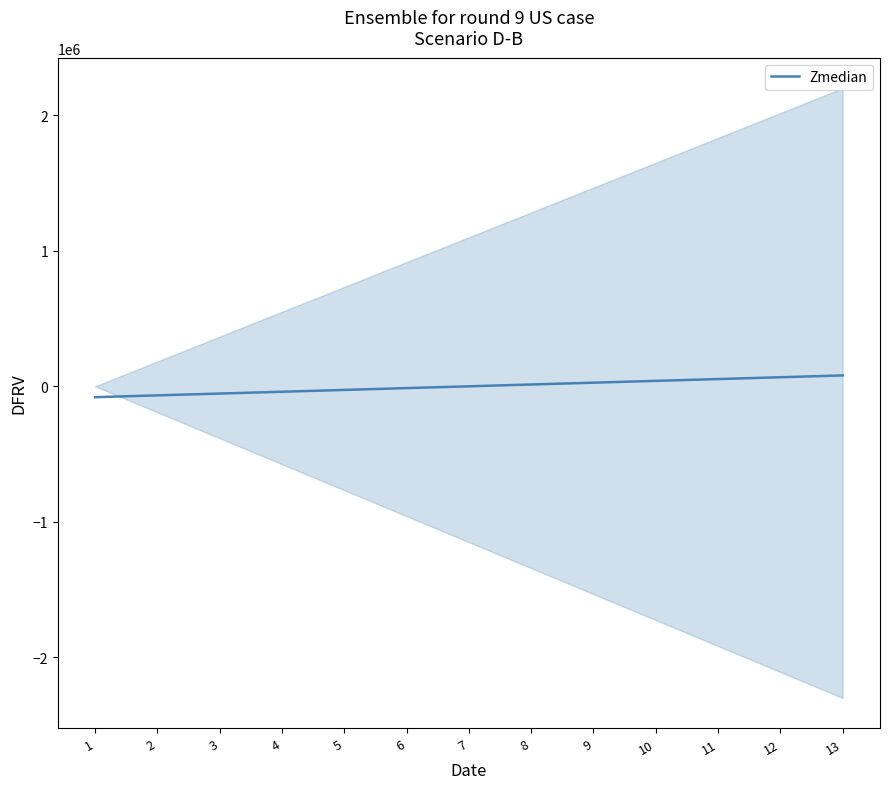

What is the value of the 11th point from the left?

53452.2